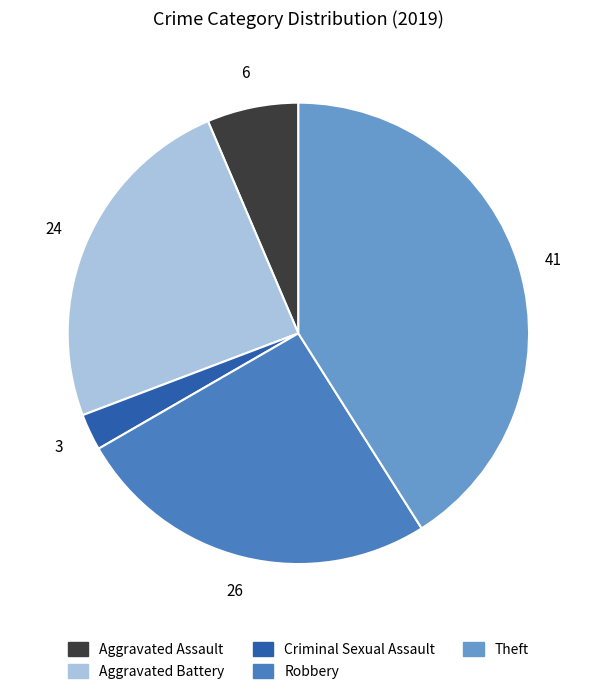

How many slices are in this pie chart?

5